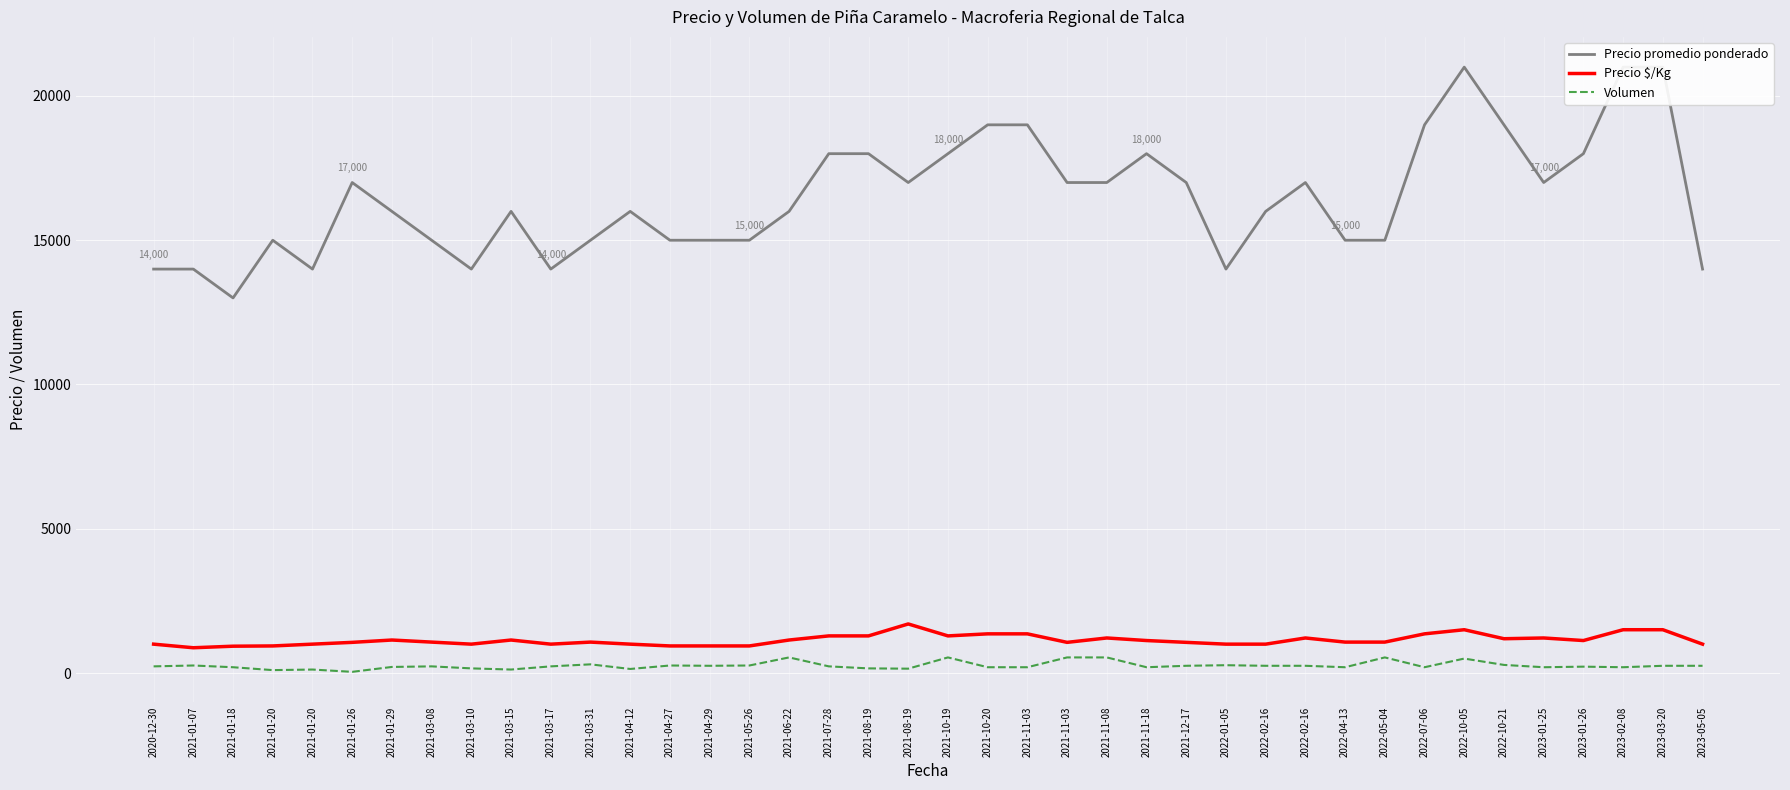

True or false: Precio promedio ponderado and Precio $/Kg intersect in this chart.

False